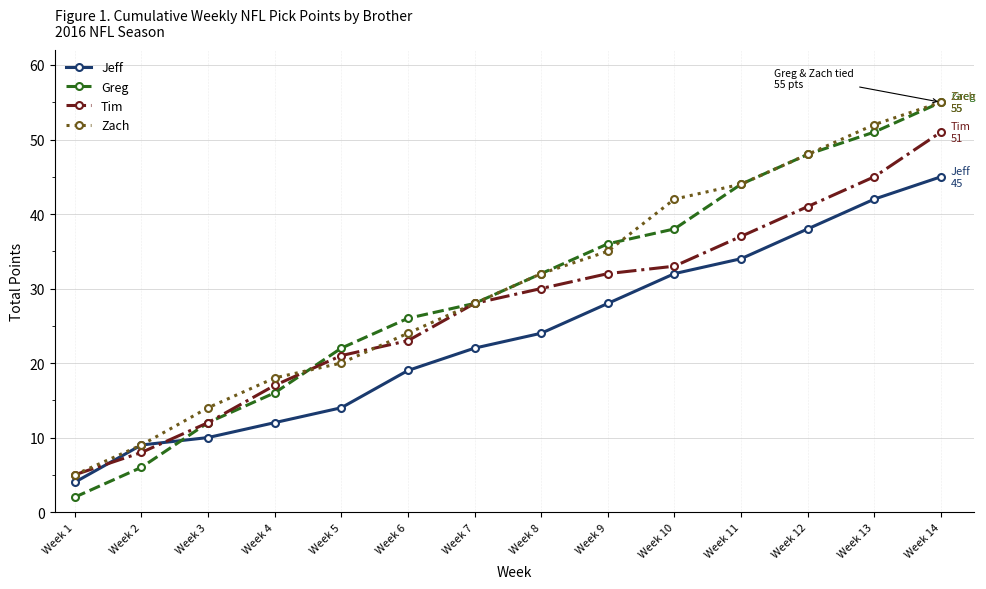

What is the lowest value of the Greg series?

2